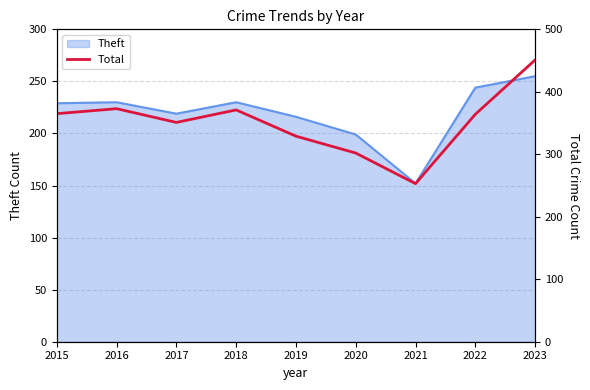

Does the chart display data point markers on the line(s)?

No